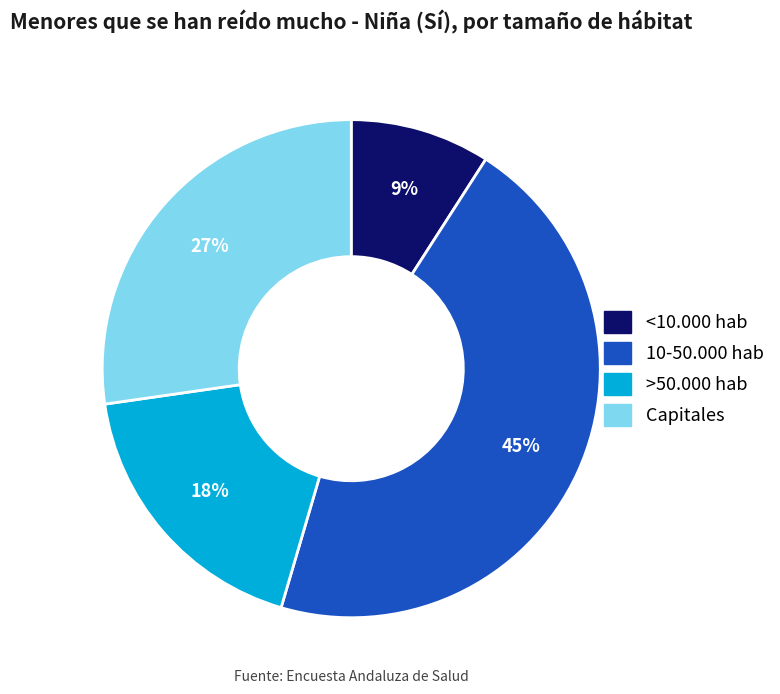

Does Capitales represent more than half of the total?

No